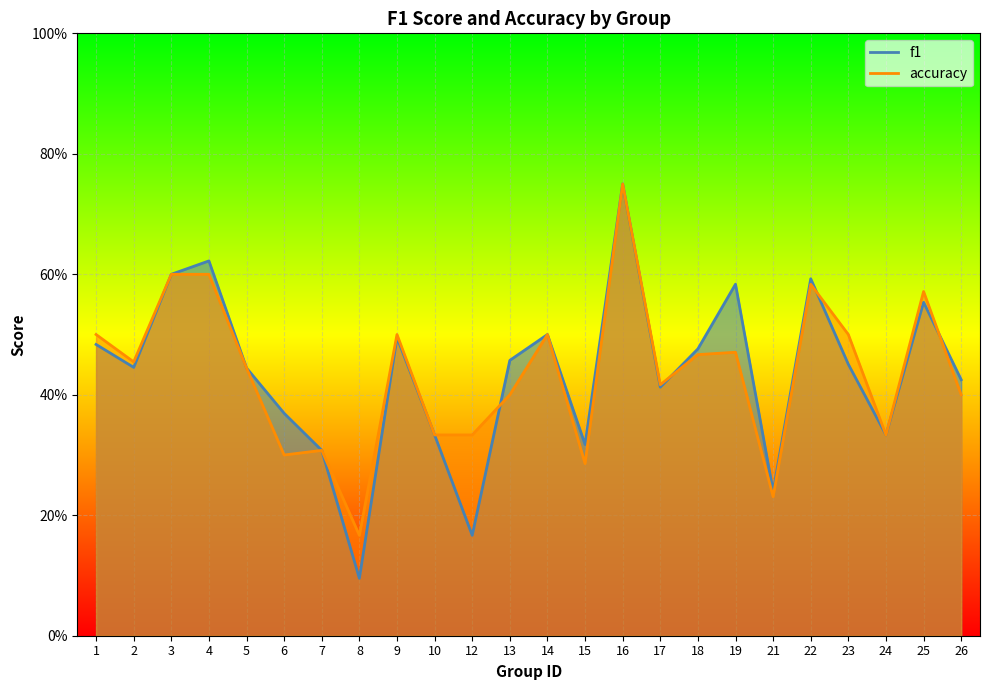

Count the accuracy values in the range 0 to 1.

24